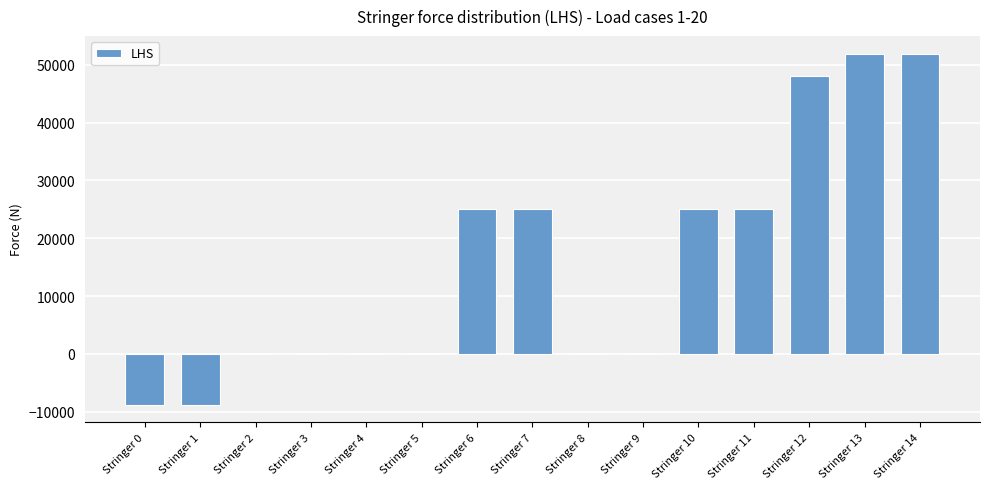

What is the maximum value shown in the chart?

51927.5